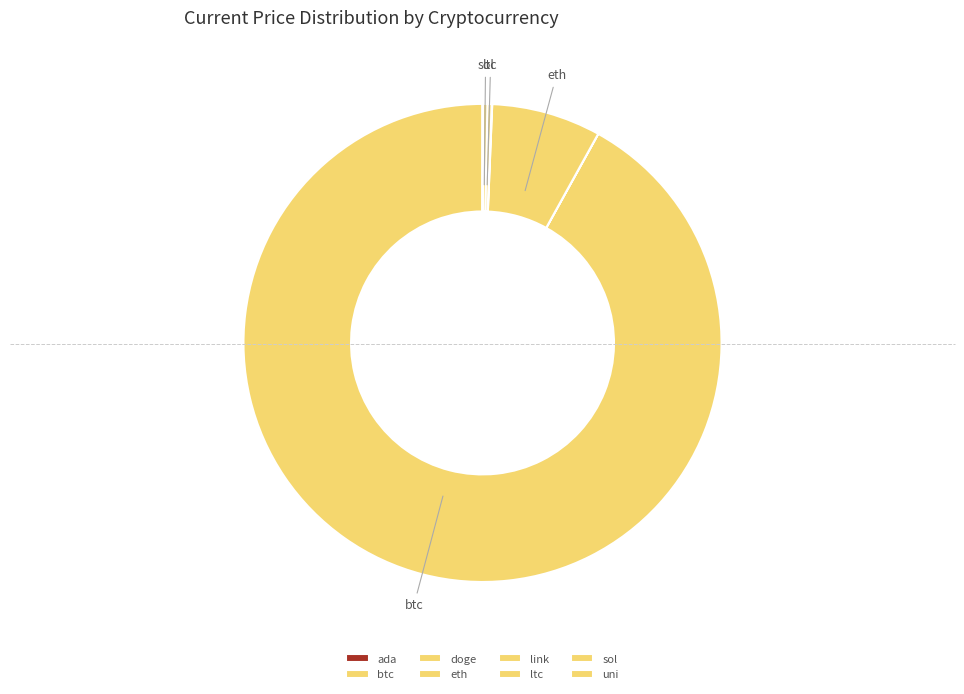

What is the smallest slice in the pie chart?

doge